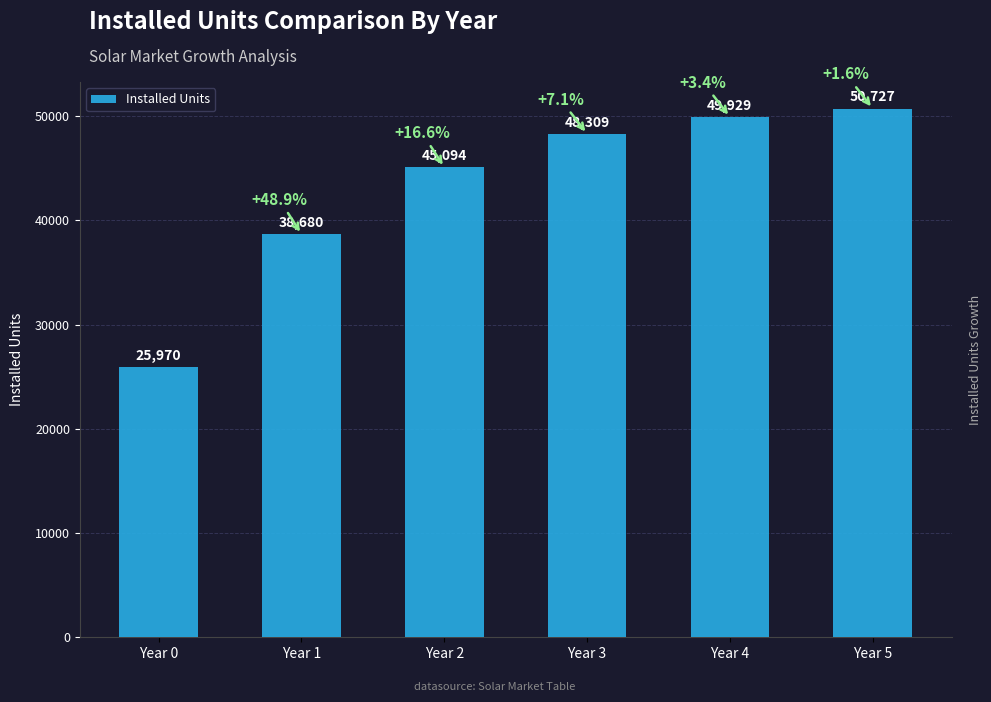

What is the greatest value displayed?

50727